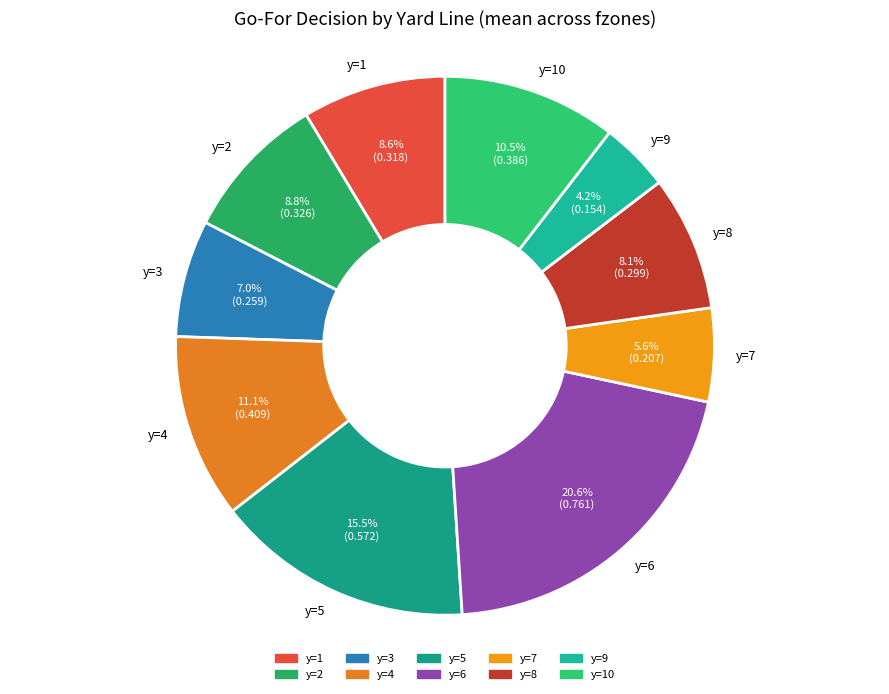

To the nearest percent, what is the combined percentage of y=6 and y=5?

36%